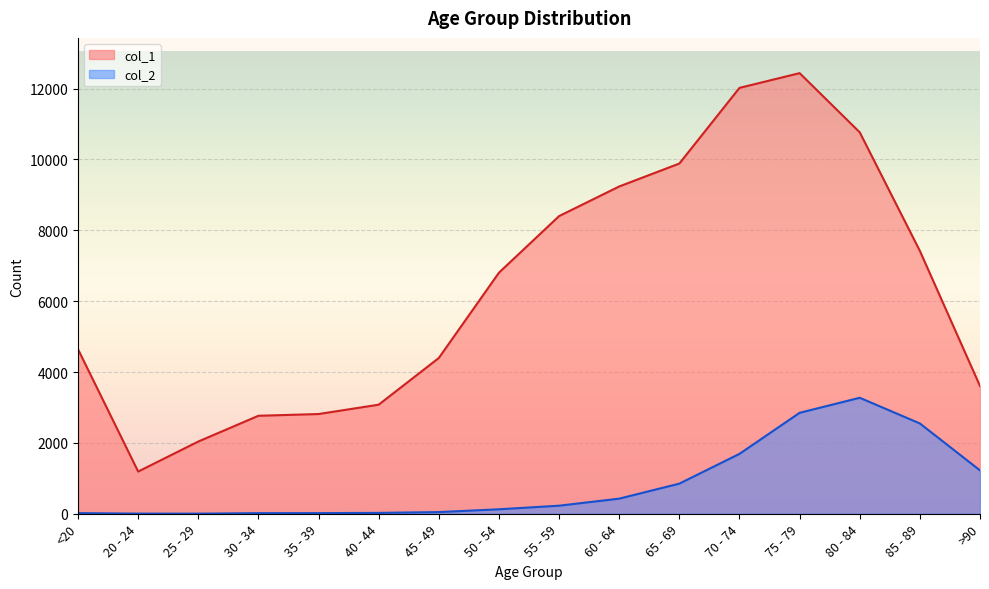

What is the difference between the maximum and minimum values in the col_1 series?

11243